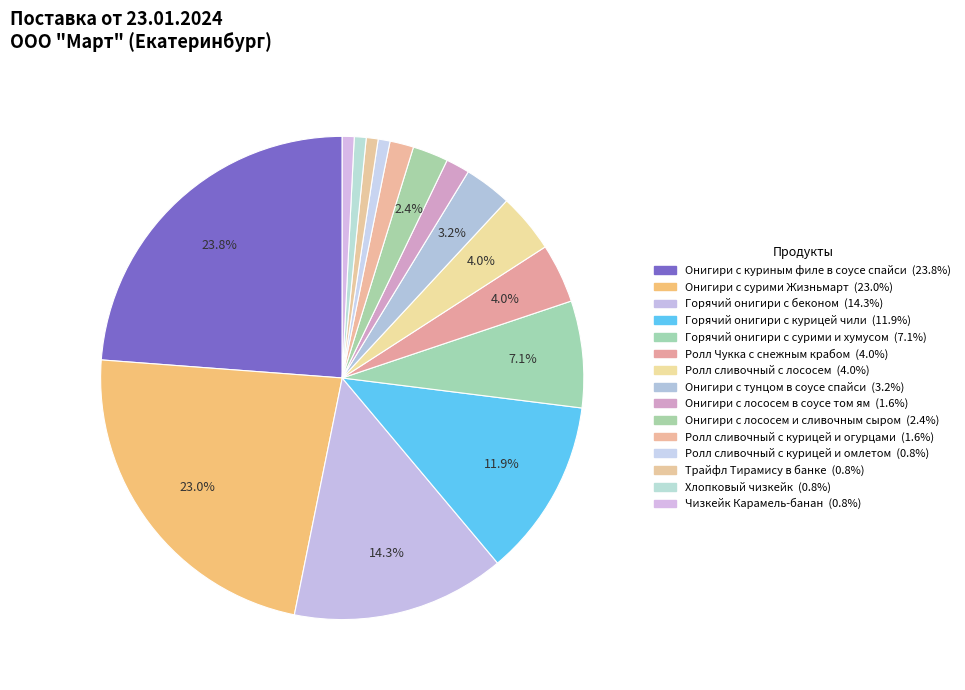

Rank the categories by value from highest to lowest.

Онигири с куриным филе в соусе спайси, Онигири с сурими Жизньмарт, Горячий онигири с беконом, Горячий онигири с курицей чили, Горячий онигири с сурими и хумусом, Ролл Чукка с снежным крабом, Ролл сливочный с лососем, Онигири с тунцом в соусе спайси, Онигири с лососем и сливочным сыром, Онигири с лососем в соусе том ям, Ролл сливочный с курицей и огурцами, Ролл сливочный с курицей и омлетом, Трайфл Тирамису в банке, Хлопковый чизкейк, Чизкейк Карамель-банан